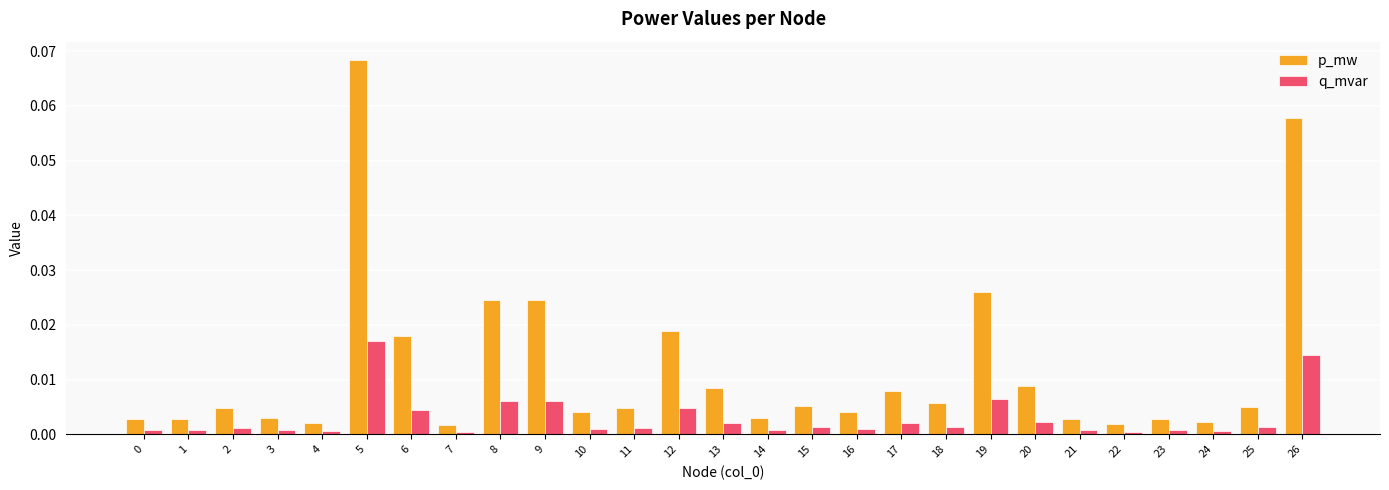

True or false: p_mw has a value of 0.0 at 15.

True